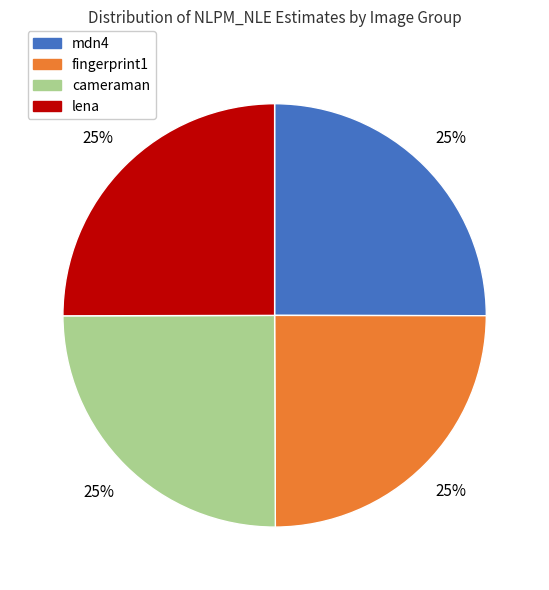

To the nearest percent, what is the average slice percentage?

25%